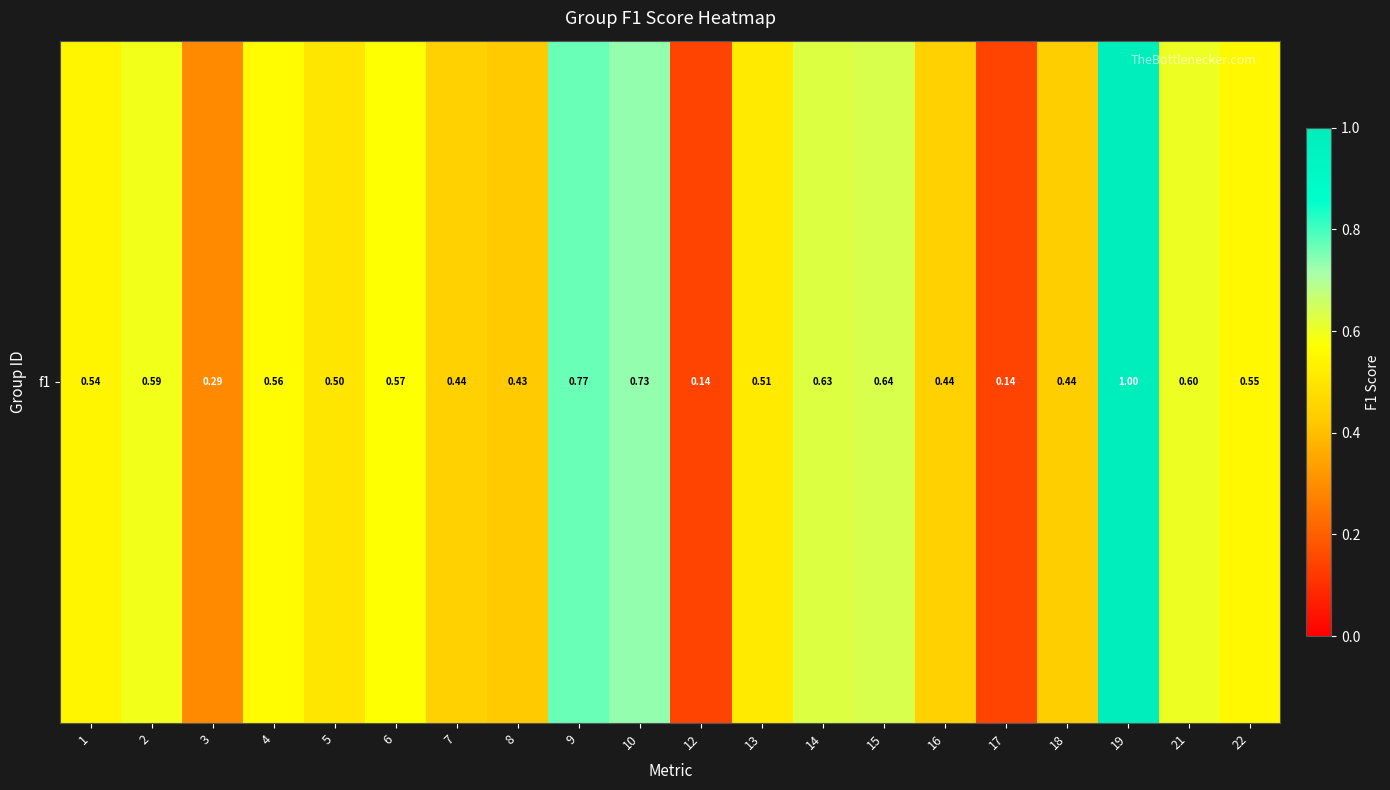

True or false: the data shows 0.6 at 18.

False